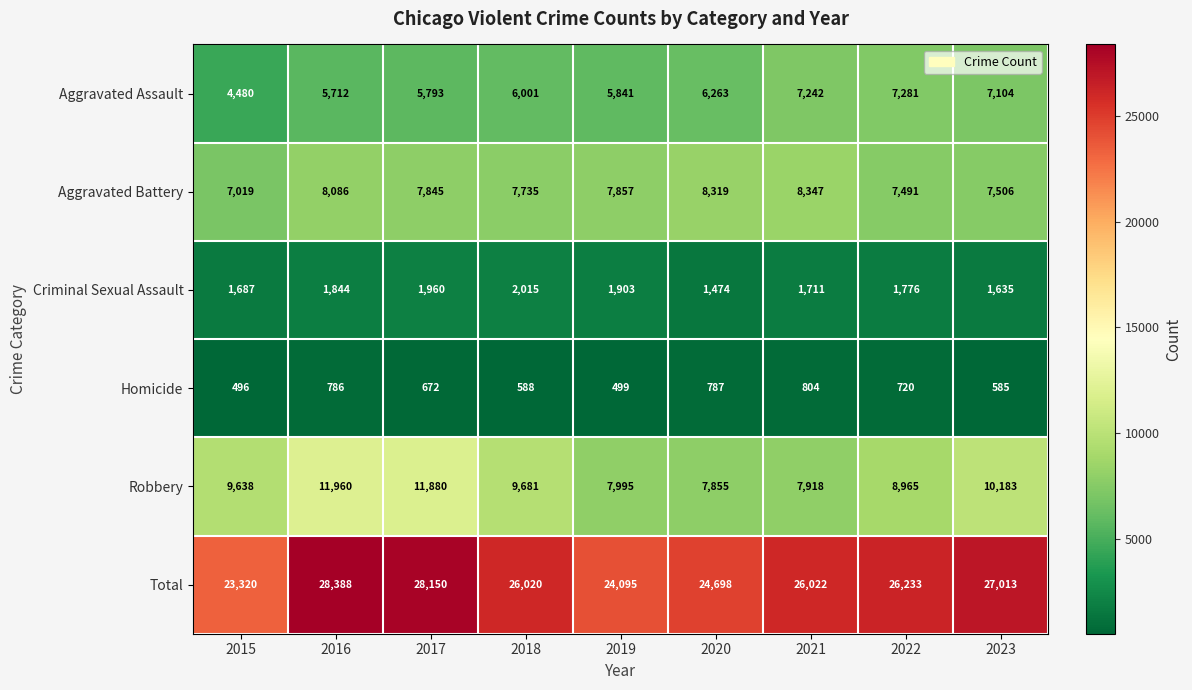

At how many categories does at least one series exceed 6278?

9